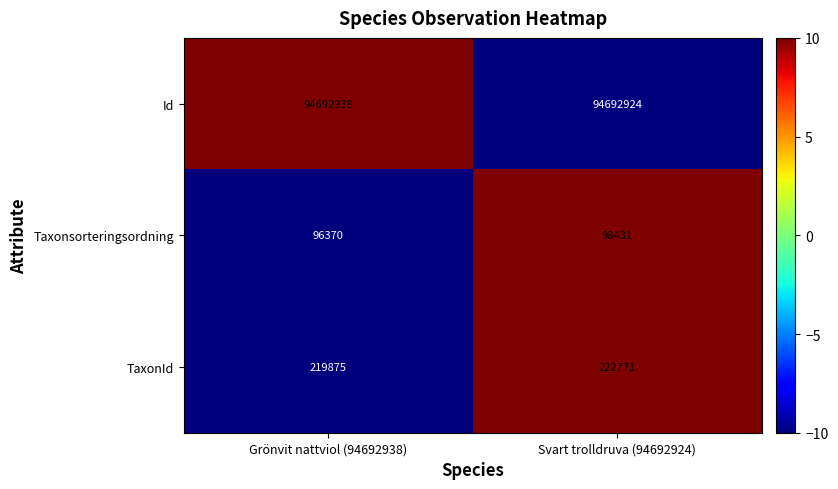

At Grönvit nattviol (94692938), list the series in order from largest to smallest.

Id, TaxonId, Taxonsorteringsordning